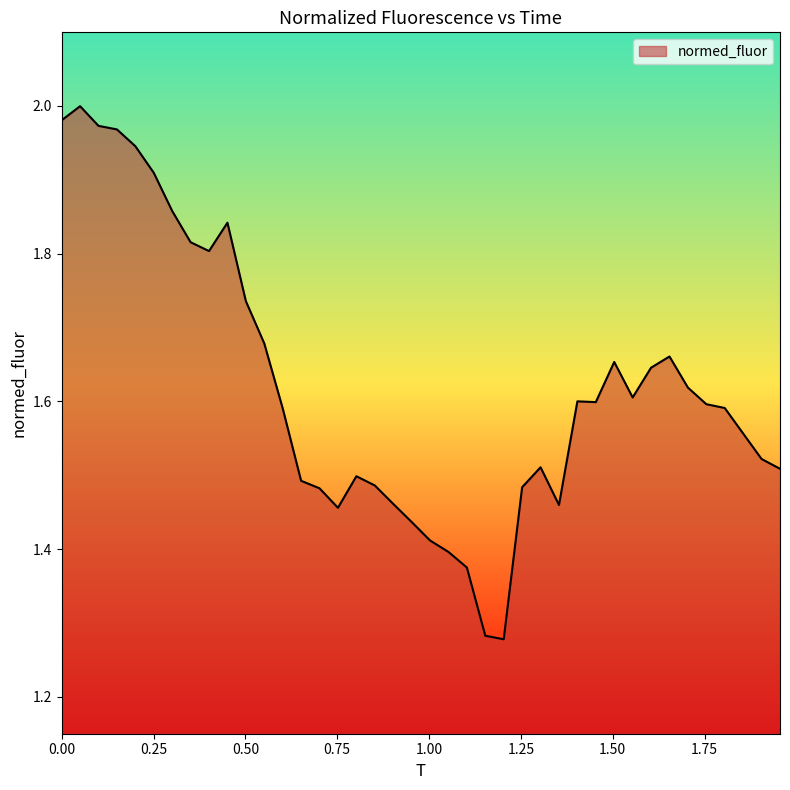

What is the difference between the maximum and minimum values?

0.7